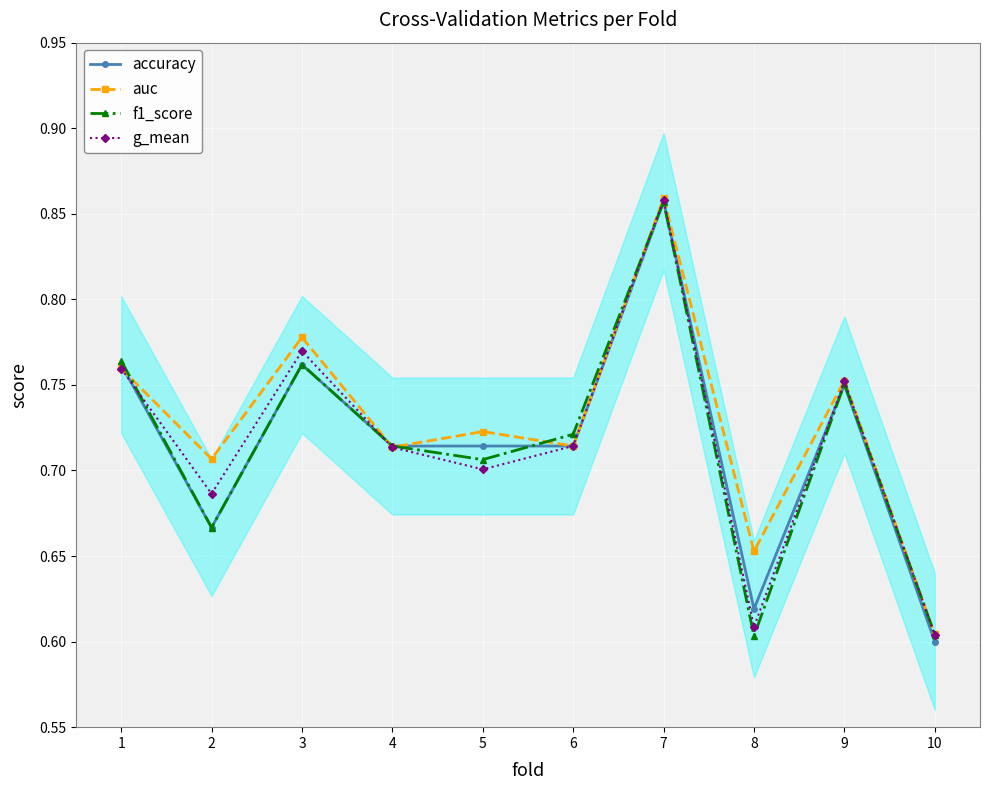

Reading left to right, what are all the values shown in this chart?

accuracy: 0.8	0.7	0.8	0.7	0.7	0.7	0.9	0.6	0.8	0.6
auc: 0.8	0.7	0.8	0.7	0.7	0.7	0.9	0.7	0.8	0.6
f1_score: 0.8	0.7	0.8	0.7	0.7	0.7	0.9	0.6	0.8	0.6
g_mean: 0.8	0.7	0.8	0.7	0.7	0.7	0.9	0.6	0.8	0.6